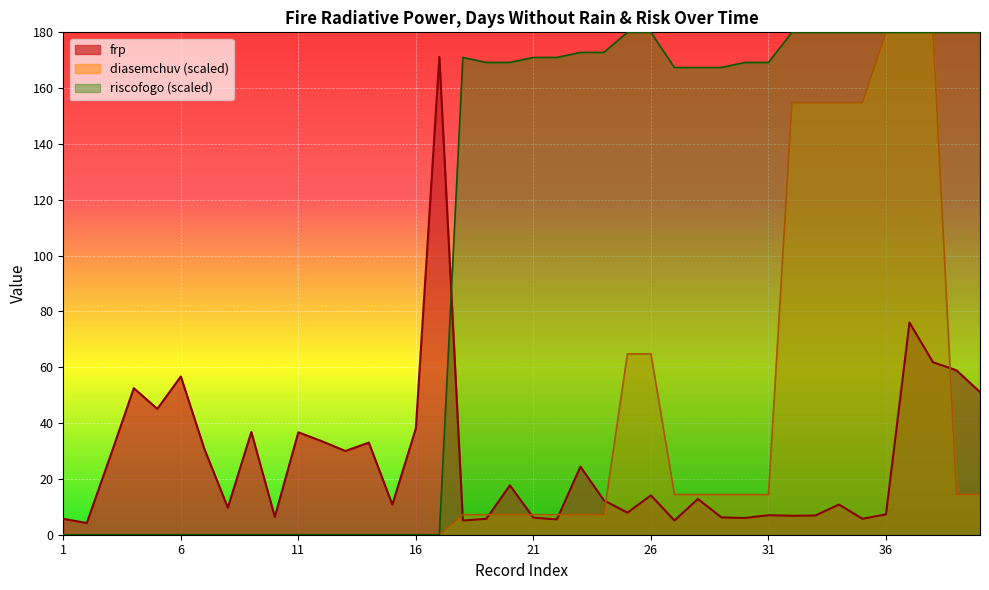

What are all the series names shown in the legend?

frp, diasemchuv (scaled), riscofogo (scaled)